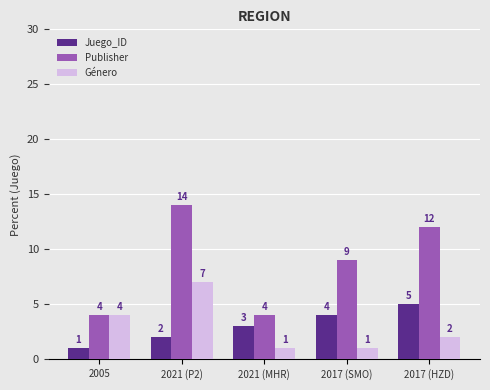

True or false: Publisher has a value of 12 at 2017 (HZD).

True